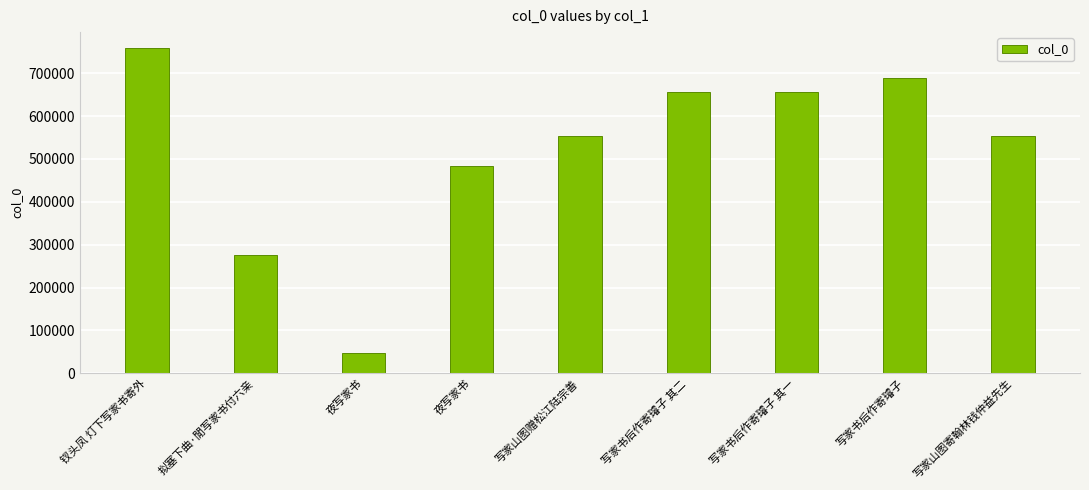

Where does the data first go above 553968?

钗头凤 灯下写家书寄外